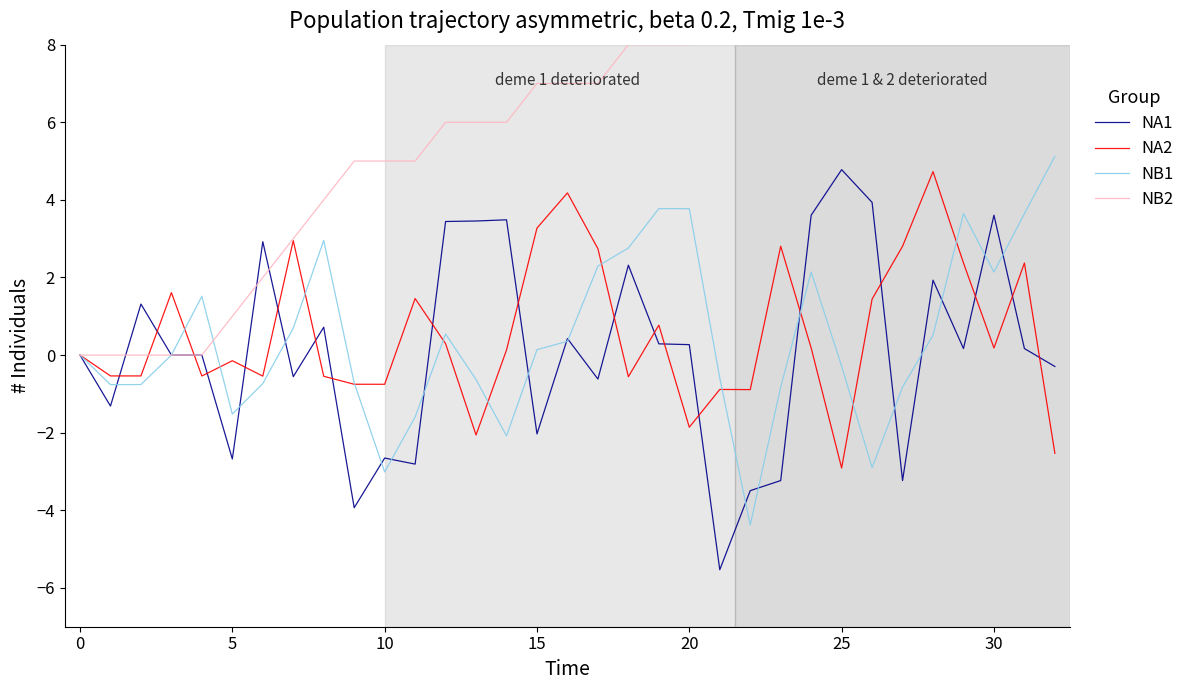

What is the highest value of the NA1 series?

4.8